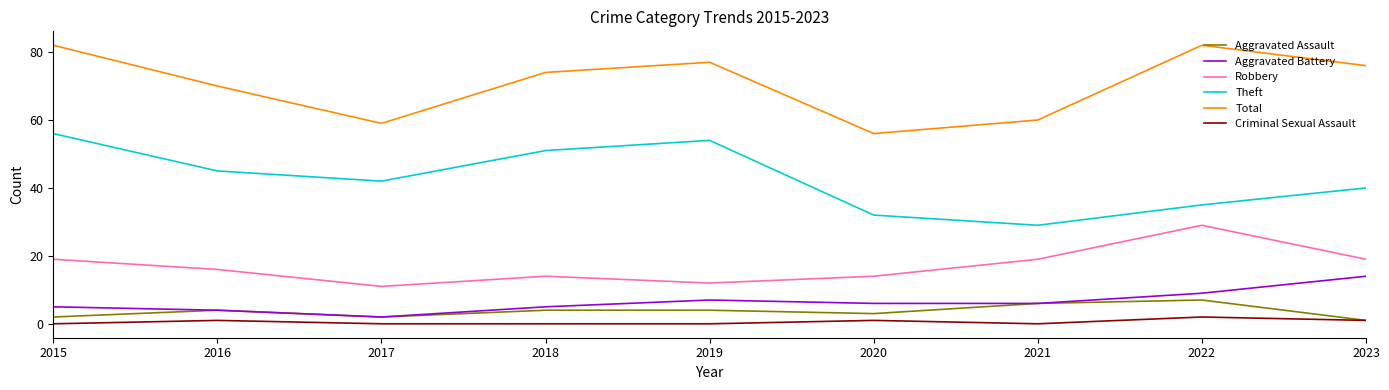

How many values in the Theft series are below 42?

4